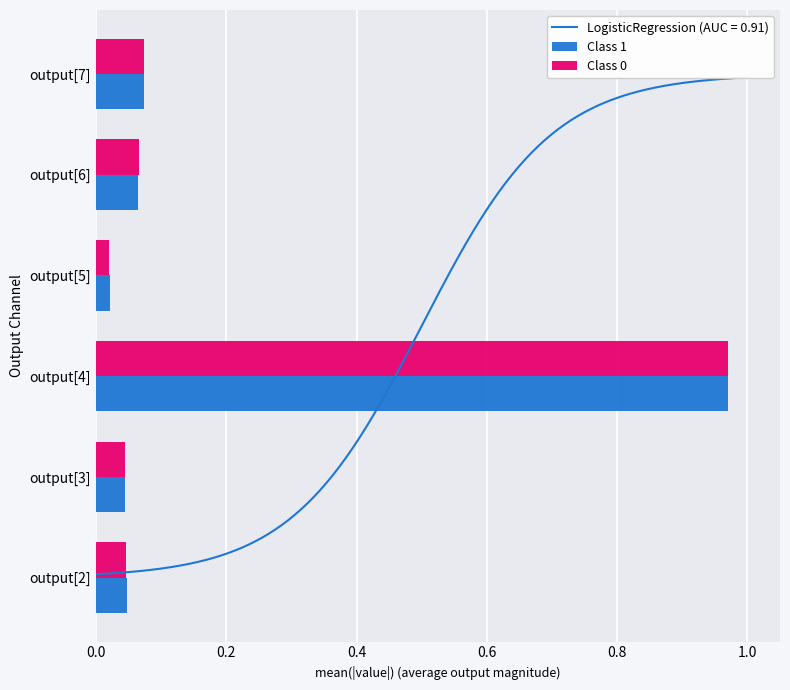

At which label is Class 0 closest to 0?

output[5]